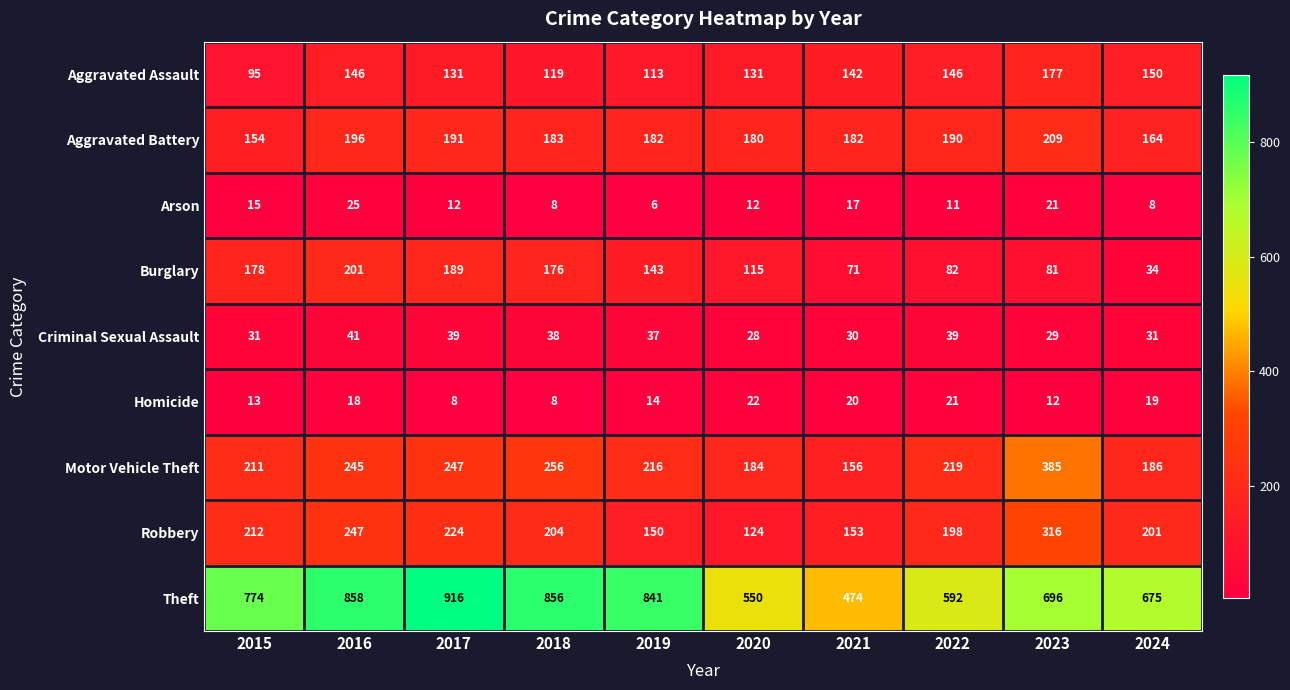

Between 2020 and 2024, which series saw the biggest shift?

Theft